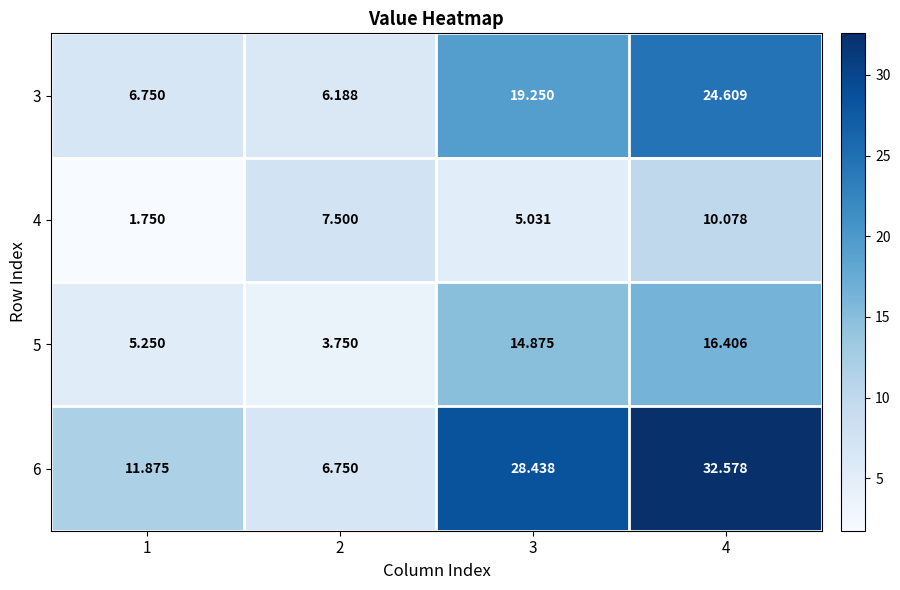

Reading left to right, extract all data points from this chart.

3: 1=6.8	2=6.2	3=19.2	4=24.6
4: 1=1.8	2=7.5	3=5.0	4=10.1
5: 1=5.2	2=3.8	3=14.9	4=16.4
6: 1=11.9	2=6.8	3=28.4	4=32.6